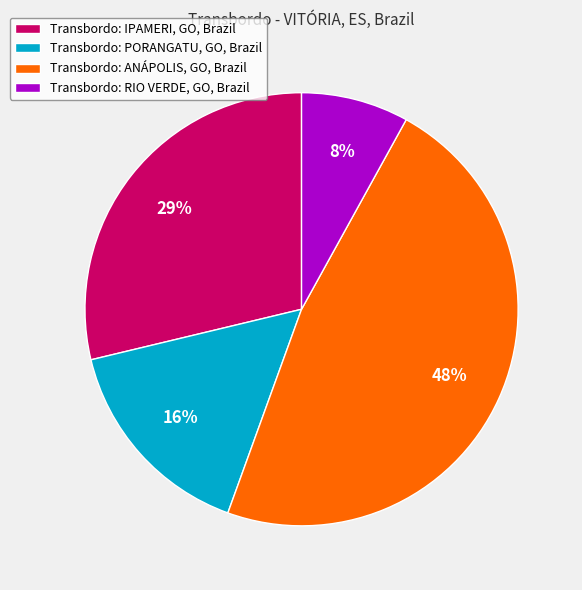

Rank the categories by value from highest to lowest.

Transbordo: ANÁPOLIS, GO, Brazil, Transbordo: IPAMERI, GO, Brazil, Transbordo: PORANGATU, GO, Brazil, Transbordo: RIO VERDE, GO, Brazil